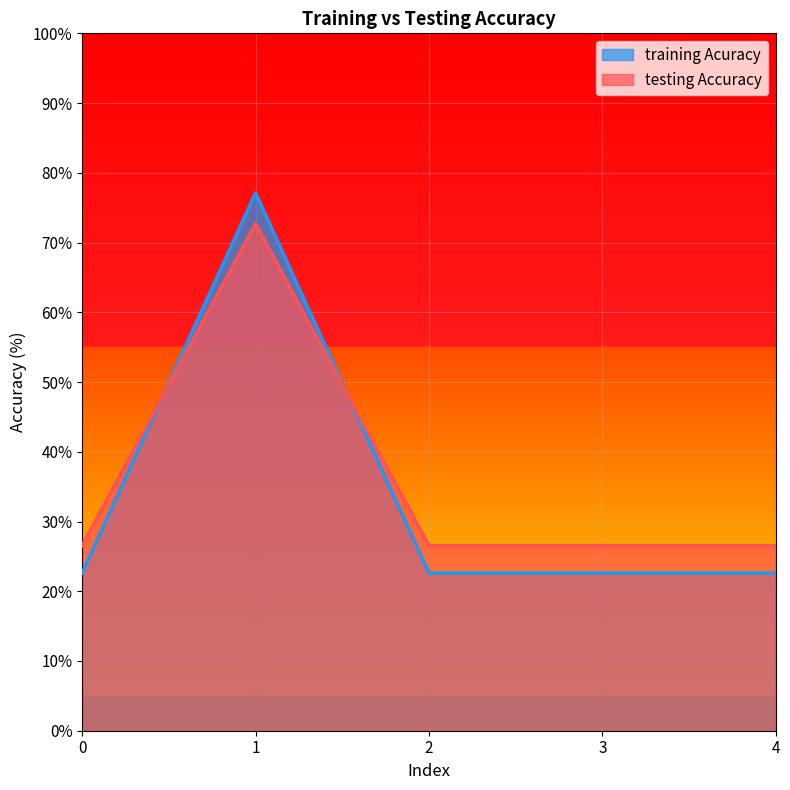

Is the value of training Acuracy at 4 greater than the value of testing Accuracy at 0?

No